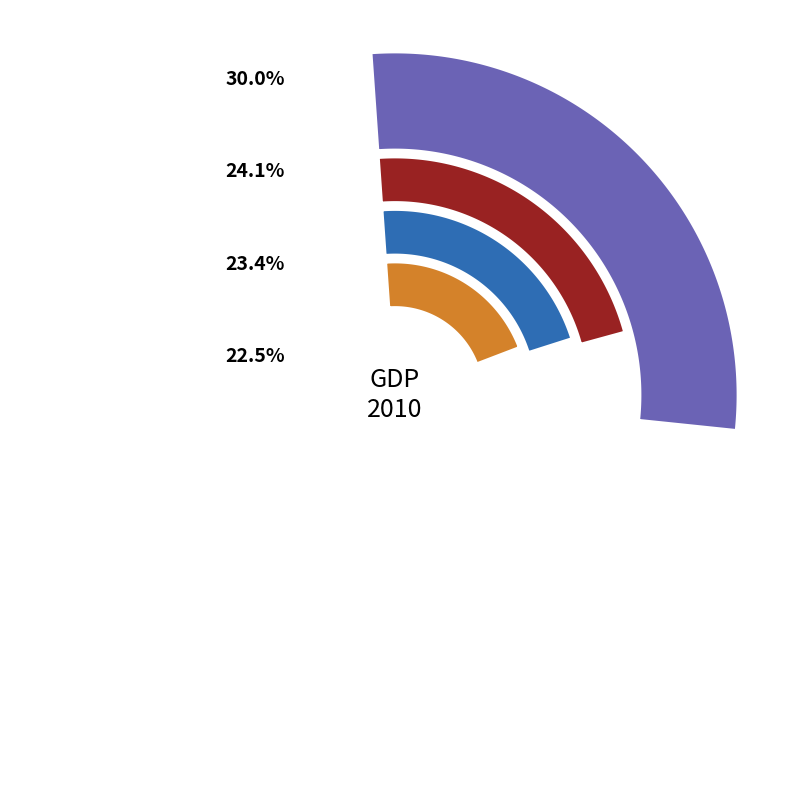

Do Australia and Indonesia together represent more than half of the pie?

No